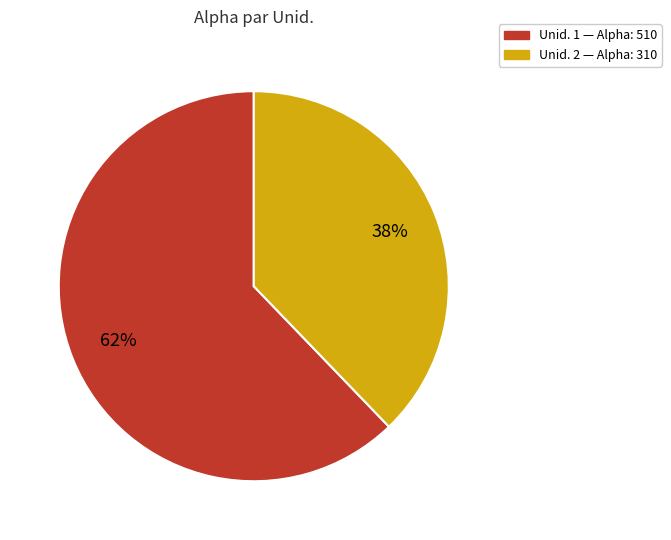

To the nearest percent, what is the average slice percentage?

50%